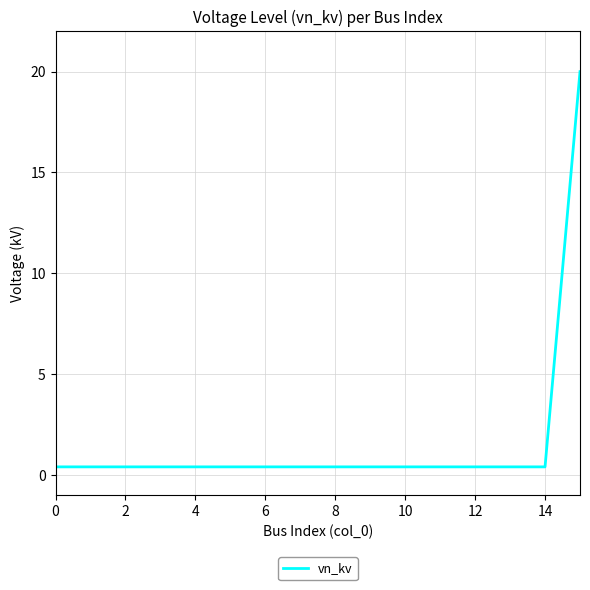

What is the difference between the maximum and minimum values?

19.6